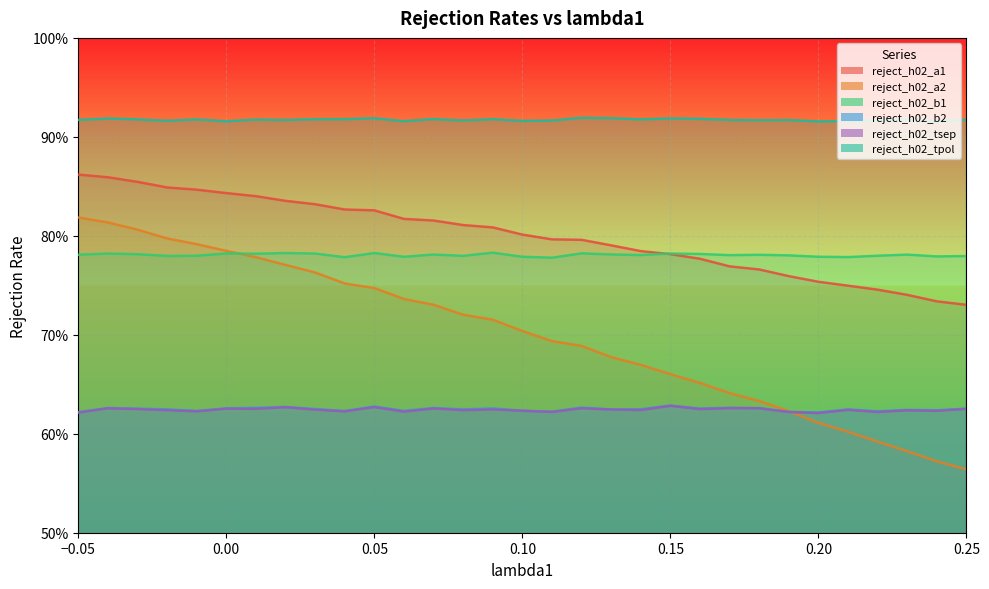

How many lines are shown in the chart?

6